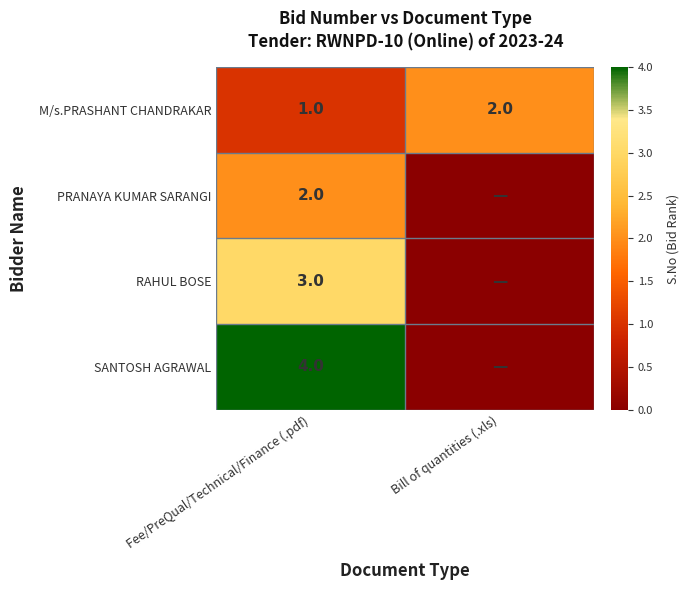

What is the sum of all M/s.PRASHANT CHANDRAKAR values?

3